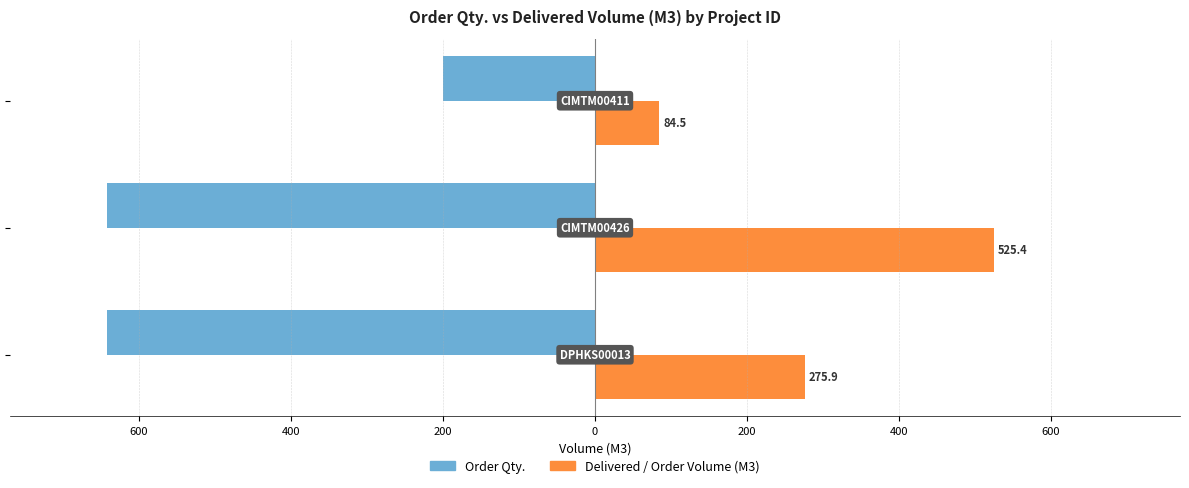

What is the value of the Delivered / Order Volume (M3) bar at the 1st from the left?

275.9